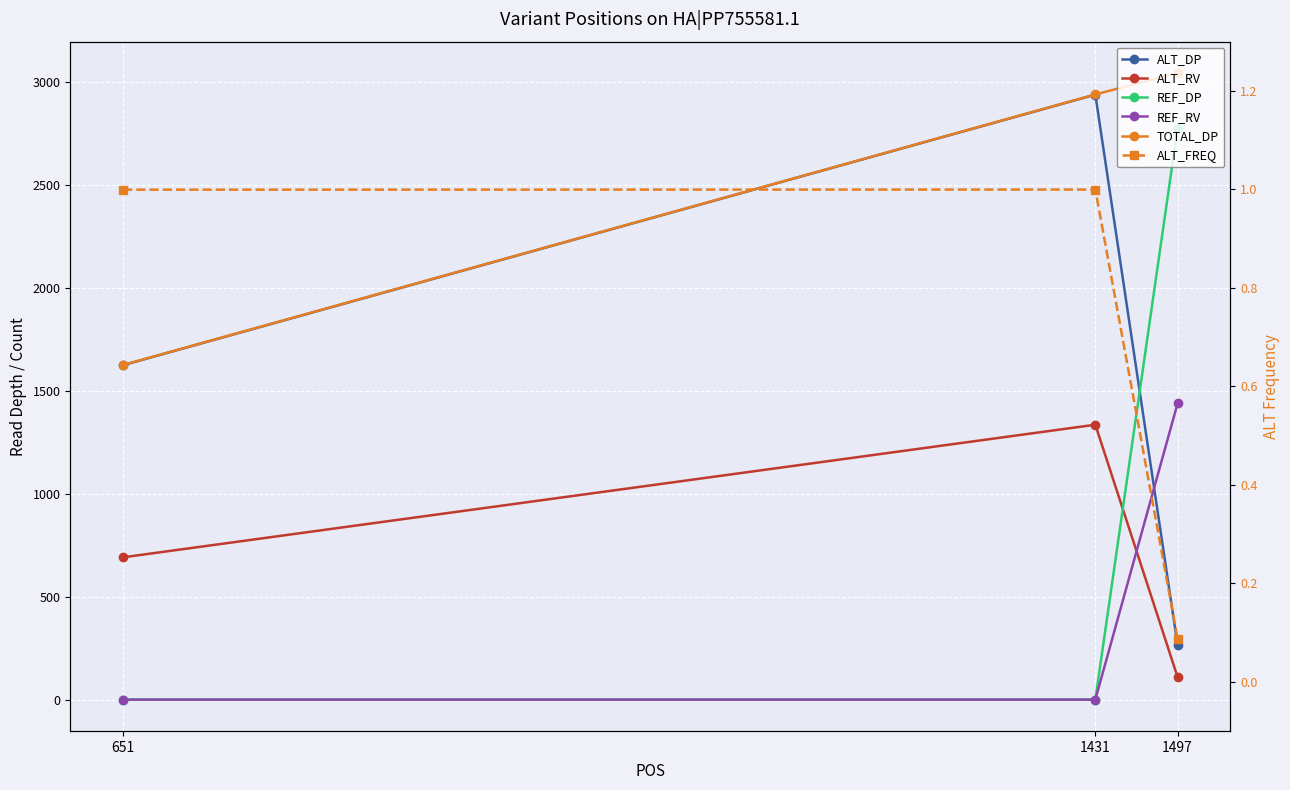

What is the difference between the maximum and minimum values in the ALT_RV series?

1226.0